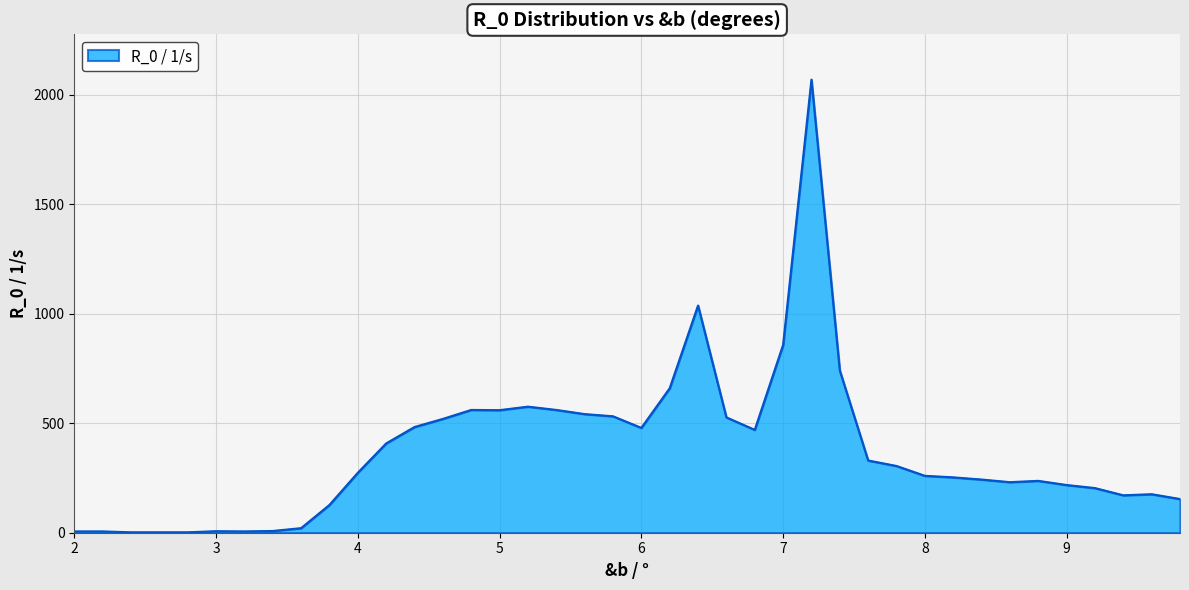

What is the difference between the maximum and minimum values?

2068